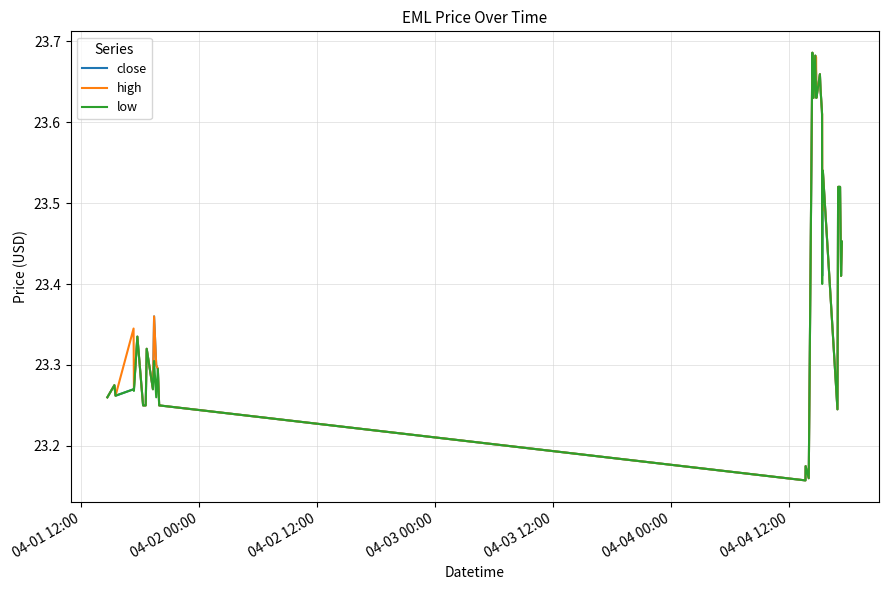

True or false: low has more than 0 interior local peaks.

True